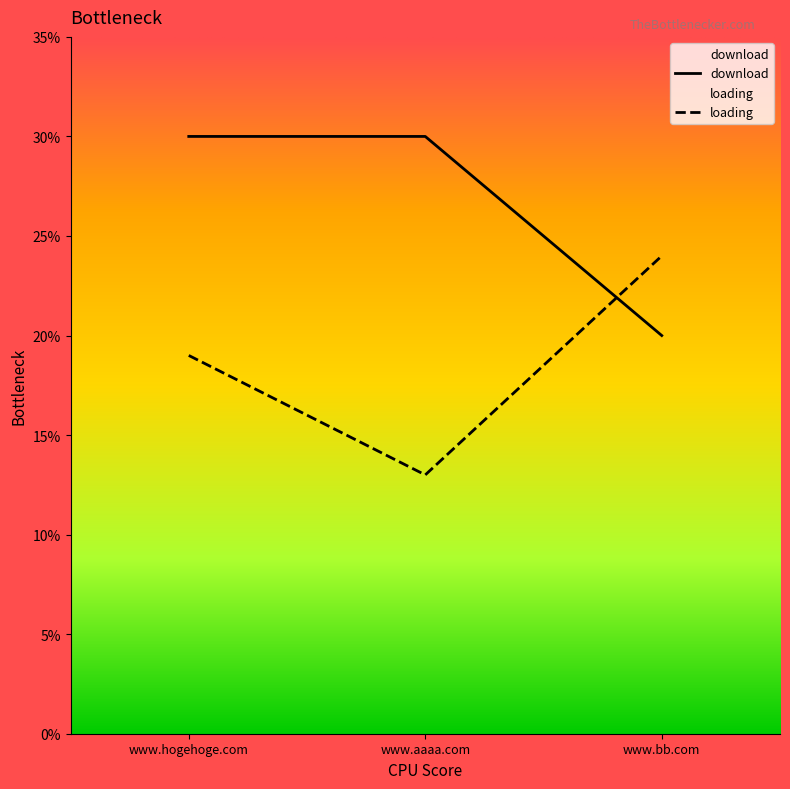

What is the label of the 3rd point from the left?

www.bb.com